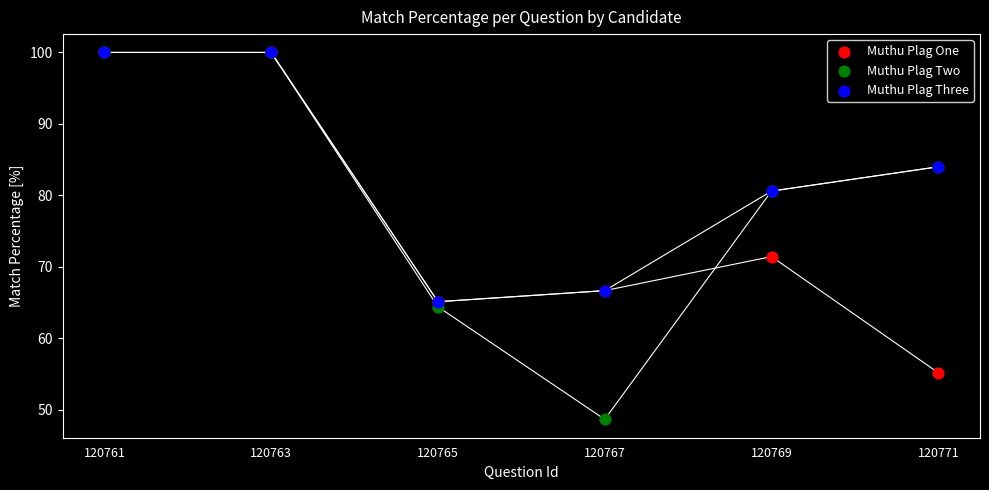

Which series reaches the minimum Y coordinate?

Muthu Plag Two